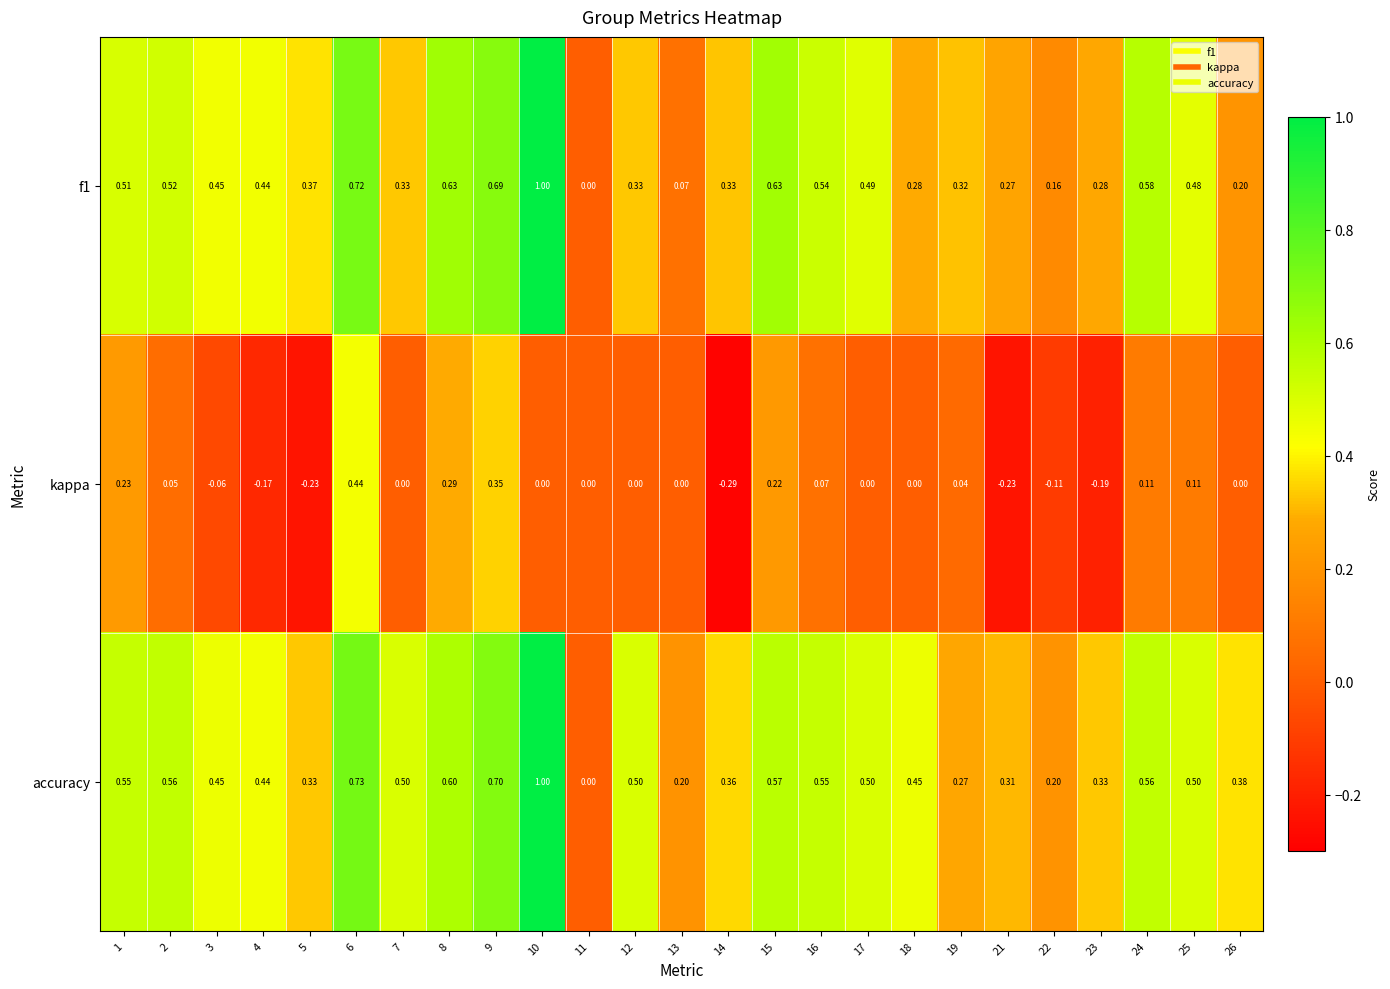

Which series changed the most between 6 and 12?

kappa